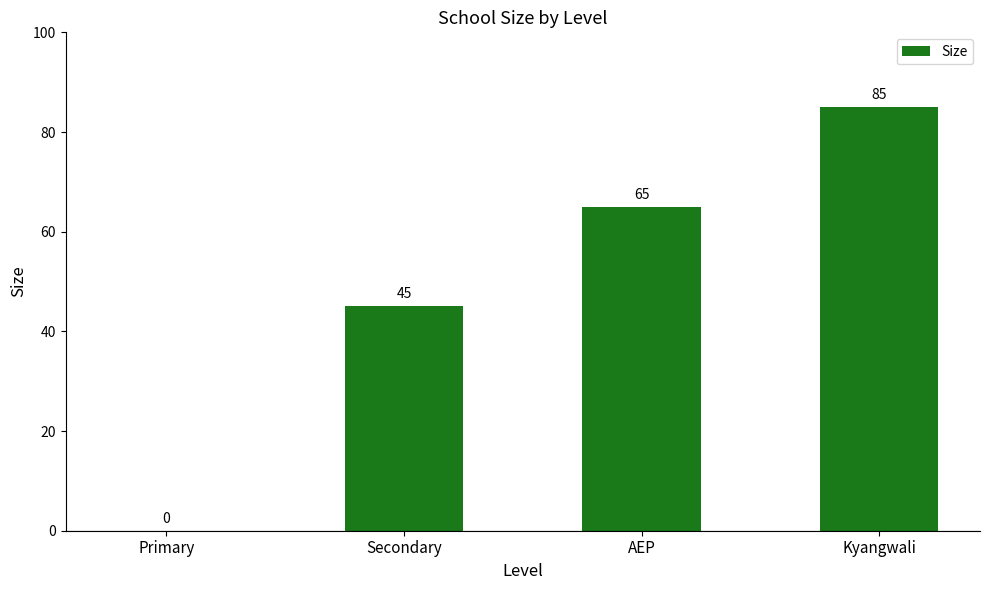

How many data points does each series have?

4